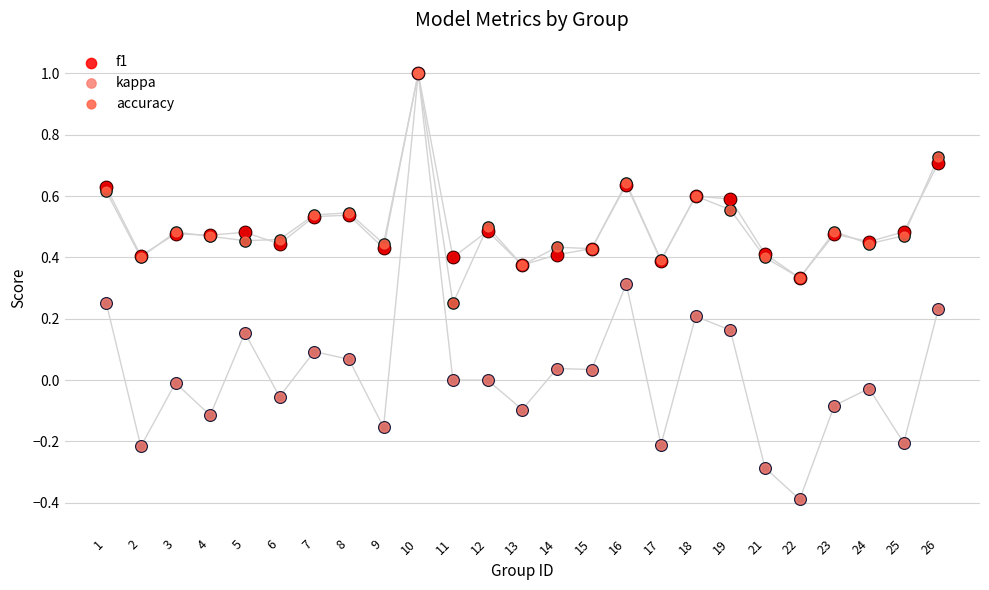

Which series reaches the minimum Y coordinate?

kappa